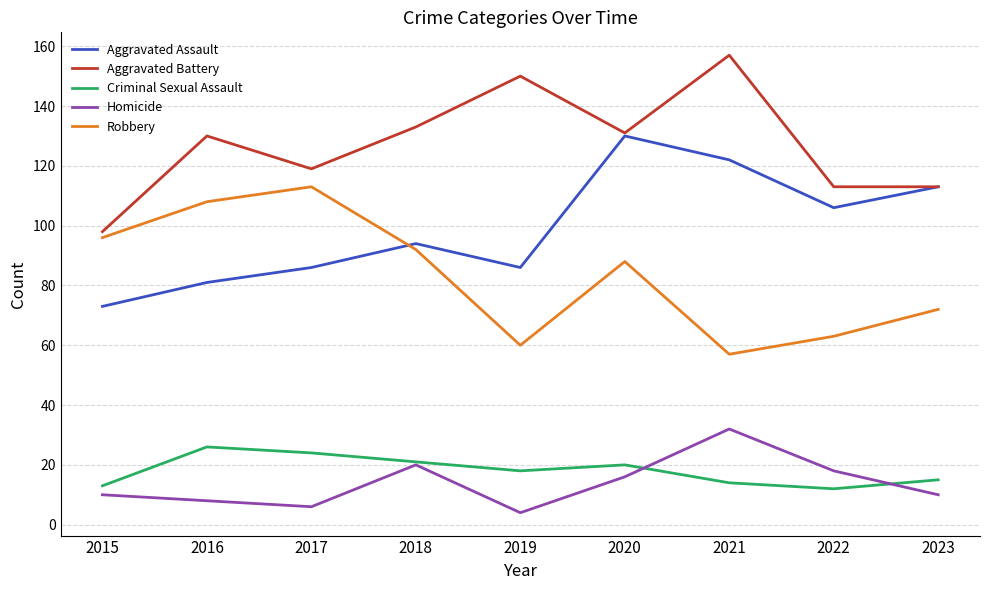

Reading left to right, list all the values displayed in this chart.

Aggravated Assault: 2015=73	2016=81	2017=86	2018=94	2019=86	2020=130	2021=122	2022=106	2023=113
Aggravated Battery: 2015=98	2016=130	2017=119	2018=133	2019=150	2020=131	2021=157	2022=113	2023=113
Criminal Sexual Assault: 2015=13	2016=26	2017=24	2018=21	2019=18	2020=20	2021=14	2022=12	2023=15
Homicide: 2015=10	2016=8	2017=6	2018=20	2019=4	2020=16	2021=32	2022=18	2023=10
Robbery: 2015=96	2016=108	2017=113	2018=92	2019=60	2020=88	2021=57	2022=63	2023=72